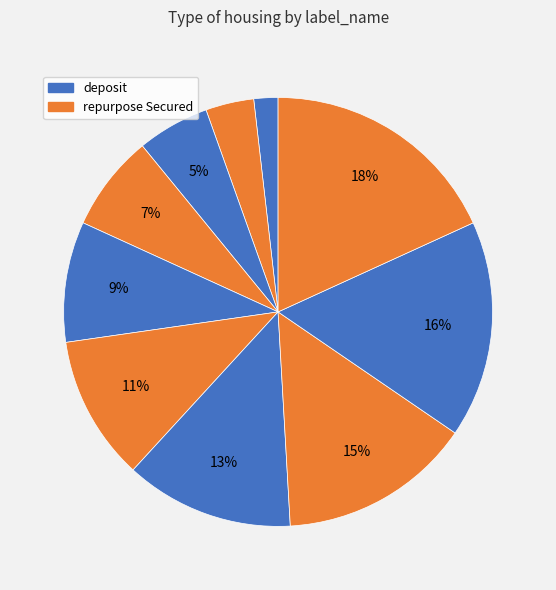

Does any single category account for the majority?

No